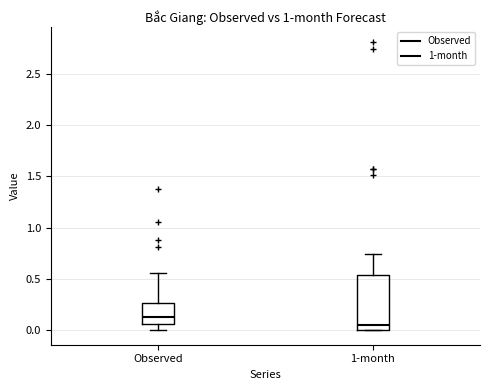

Reading left to right, read every box against the y-axis: the position of its median line, the range the box covers, and the ends of its whiskers. The values are not printed on the chart, so give them approximately, as read against the axis.

Observed: median 0.15, box 0.05 to 0.25, whiskers 0.00 to 0.55
1-month: median 0.05, box 0.00 to 0.55, whiskers 0.00 to 0.75